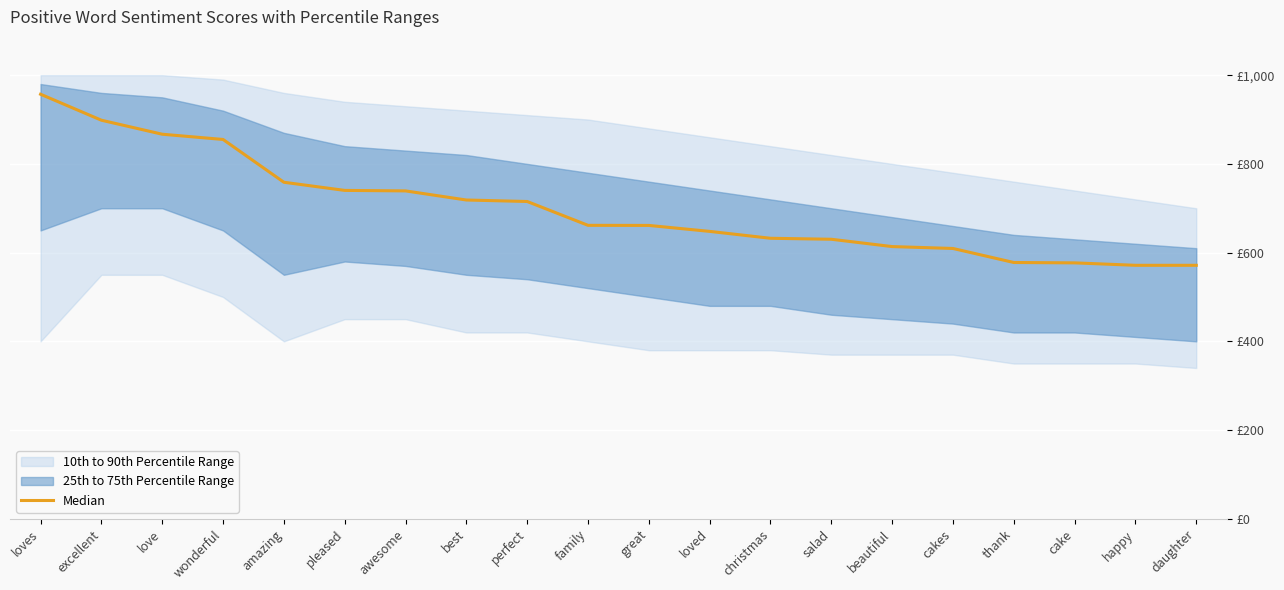

What is the difference between the maximum and minimum values?

0.4